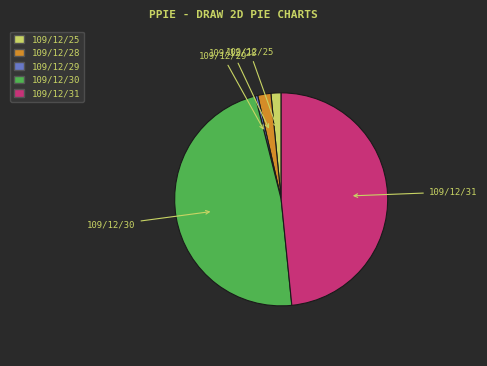

Which has a higher value, 109/12/30 or 109/12/25?

109/12/30